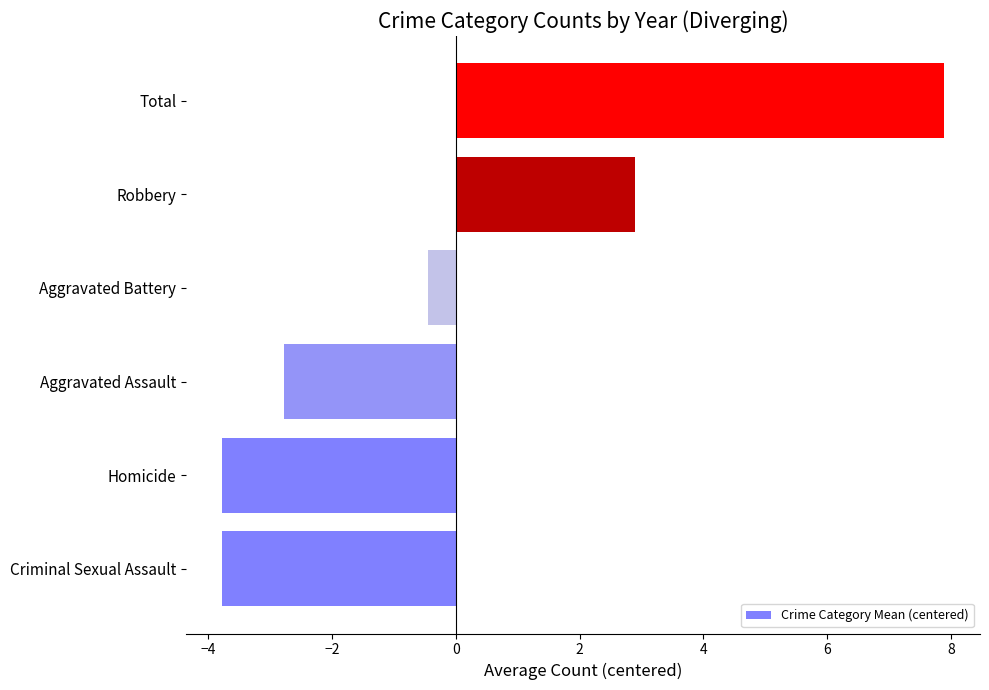

What is the minimum value shown in the chart?

-3.8